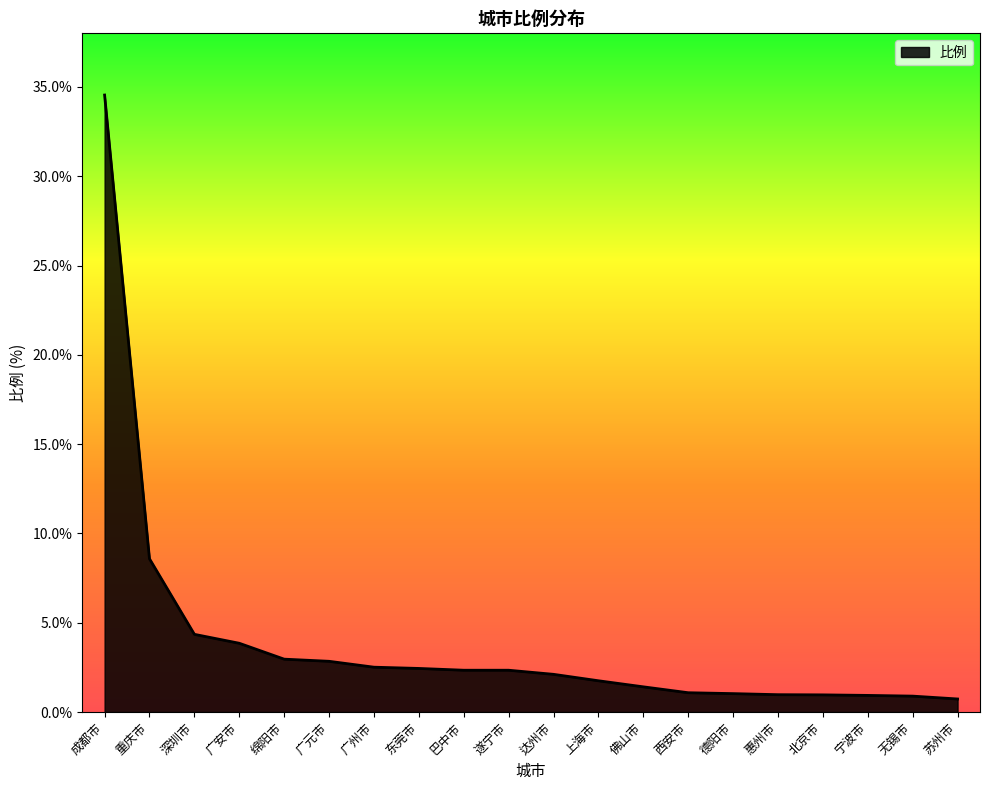

Approximately how many times larger is the value at 成都市 compared to 广元市?

12.2